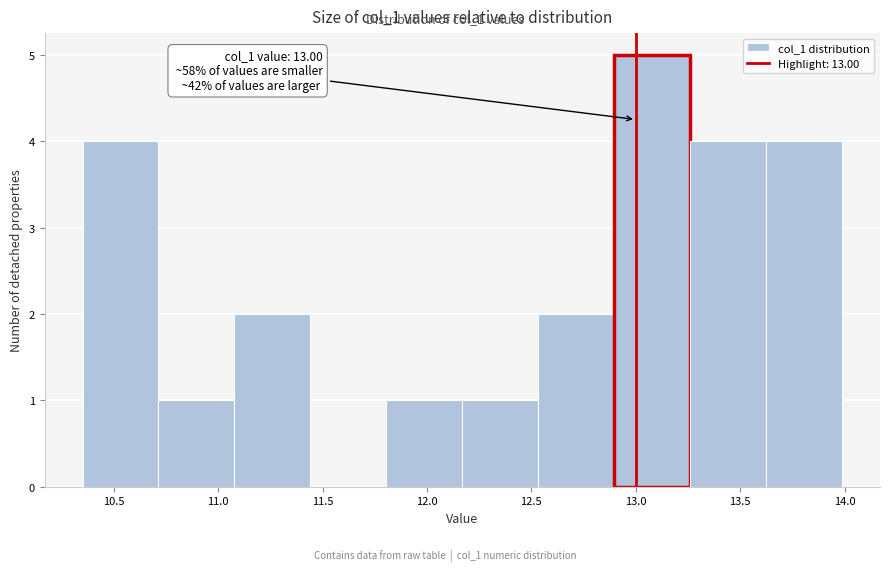

Which range on the x-axis has the tallest bar?

12.90 to 13.25